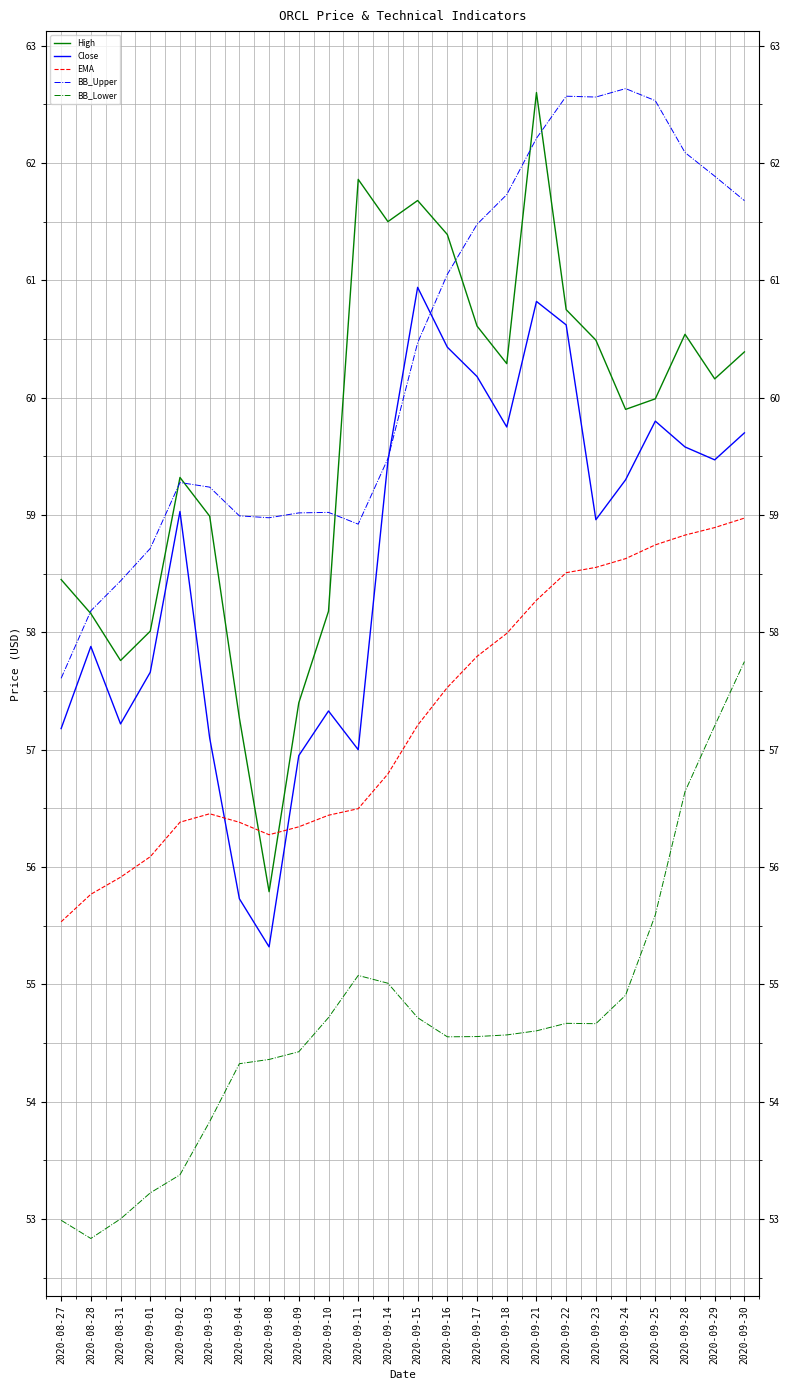

What position from the right is 2020-09-02?

20